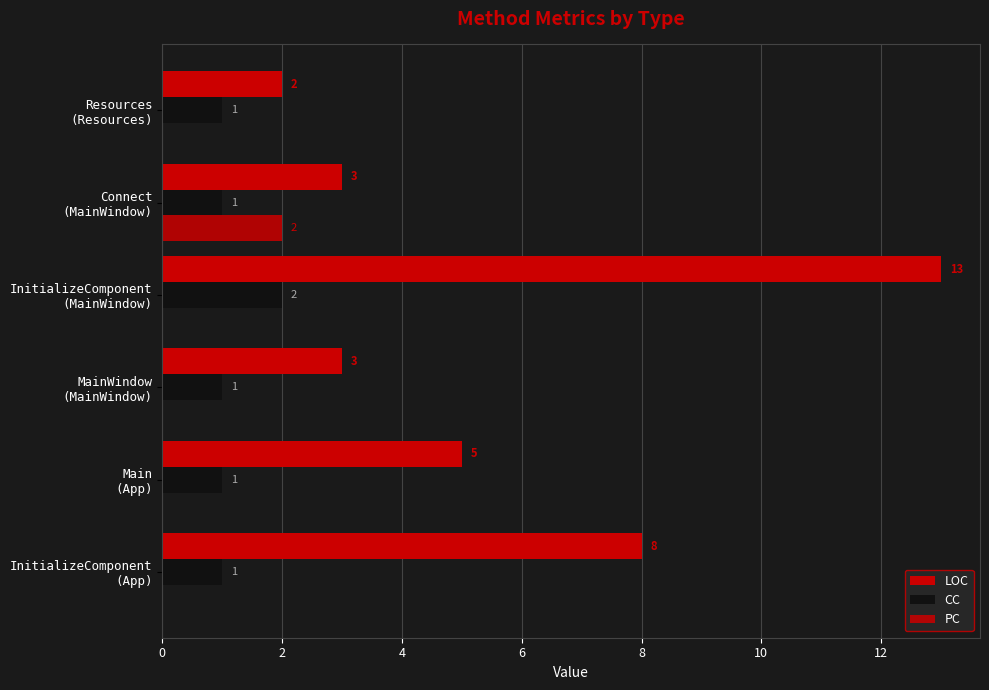

Count the number of categories in the chart.

6